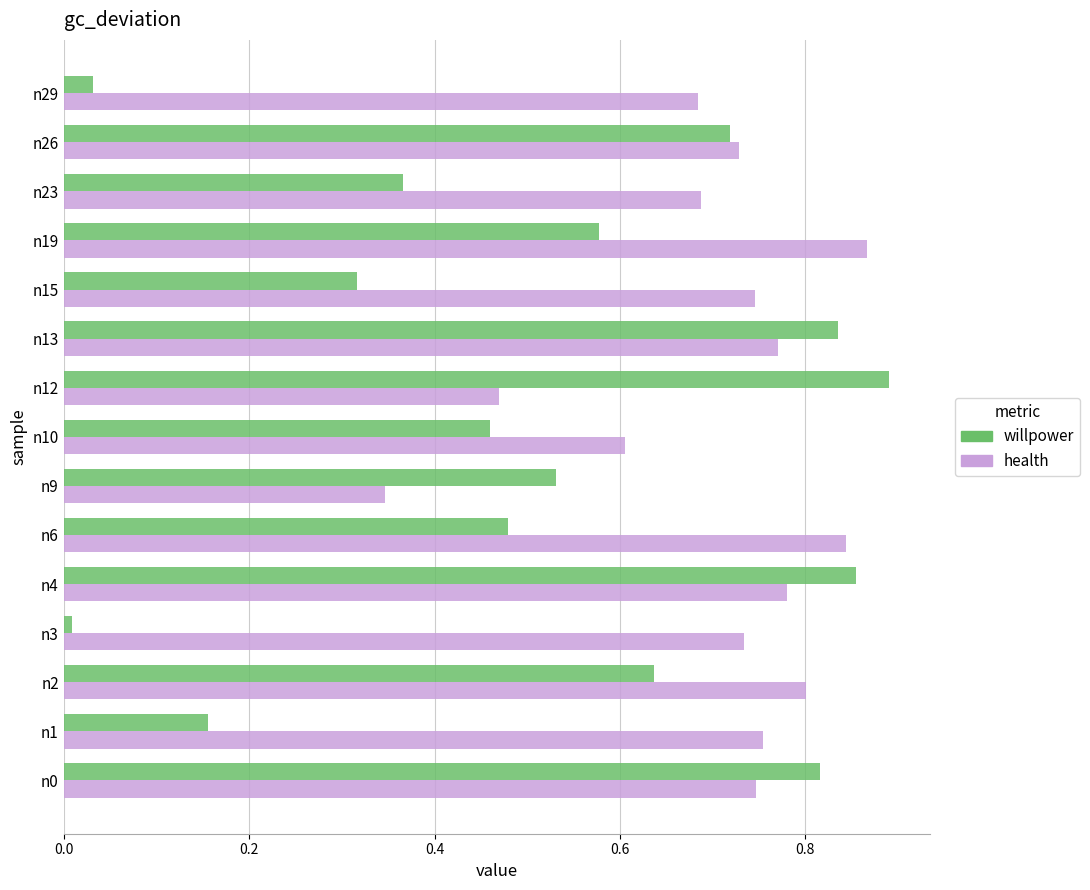

The value of health at n6 is 0.8. True or false?

True